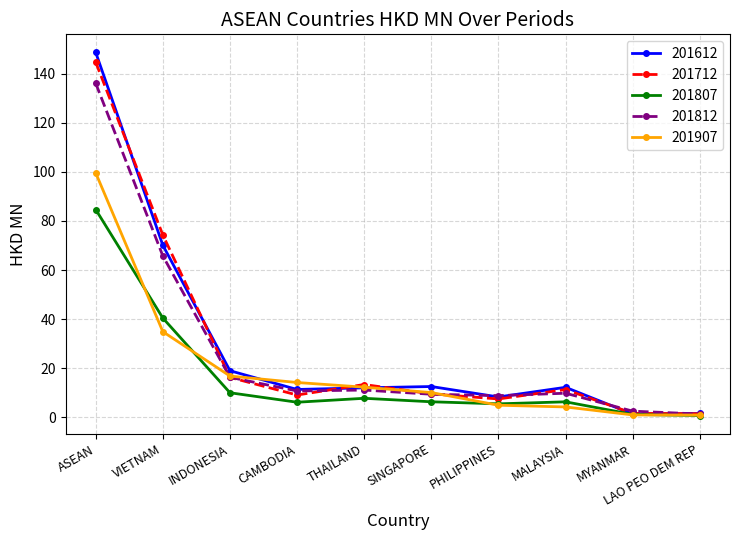

At which category is the sum across all series the highest?

ASEAN